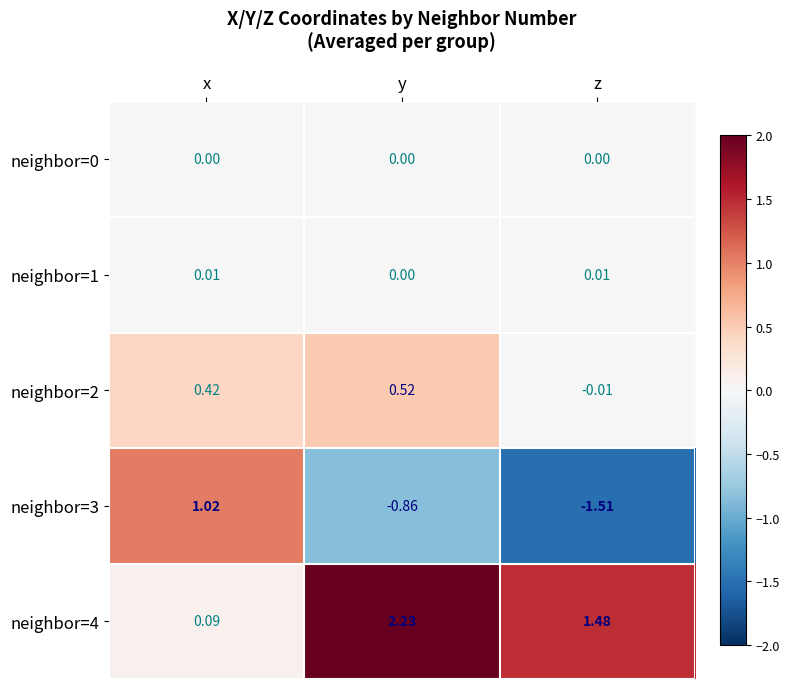

Which label corresponds to the smallest value in the chart?

z